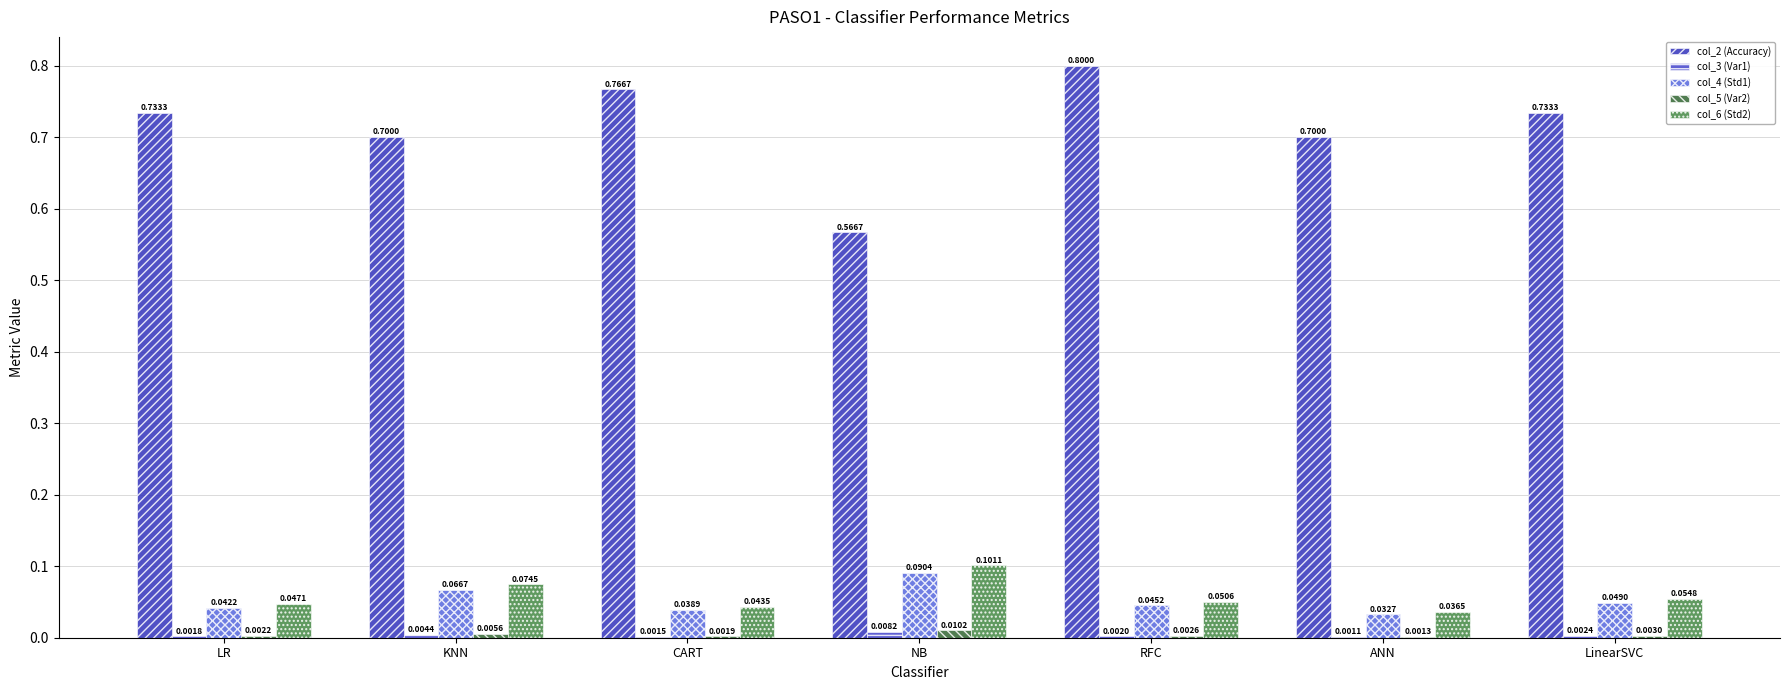

What is the greatest value displayed?

0.8